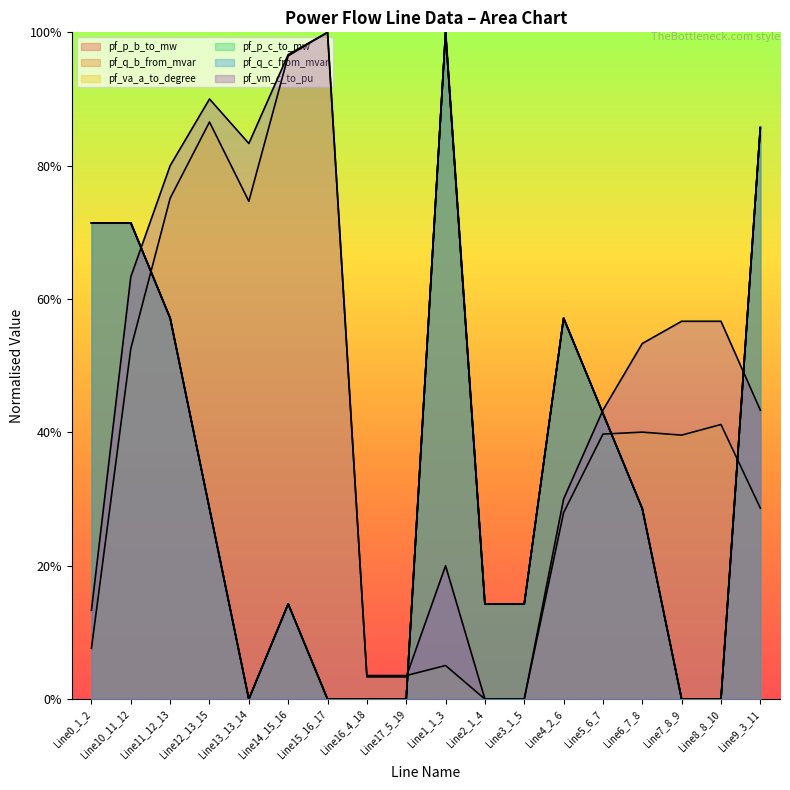

What is the difference between the maximum and minimum values in the pf_p_b_to_mw series?

1.0